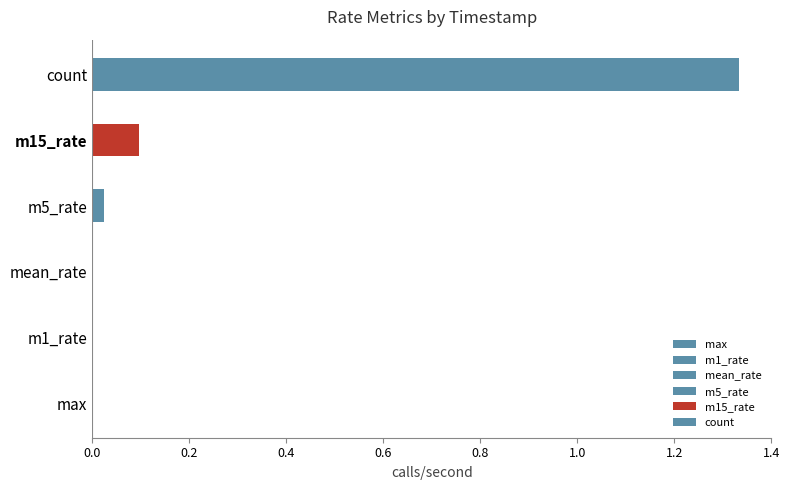

At which category does the chart reach its peak across all series?

count